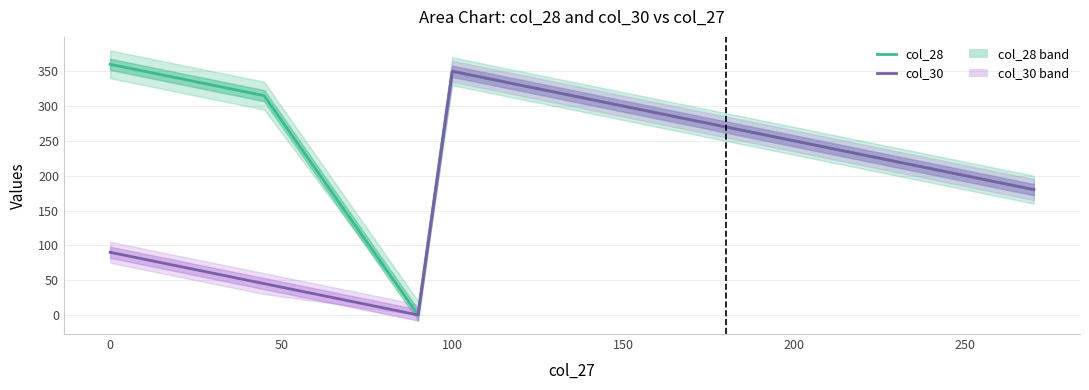

True or false: col_30 and col_28 intersect in this chart.

False